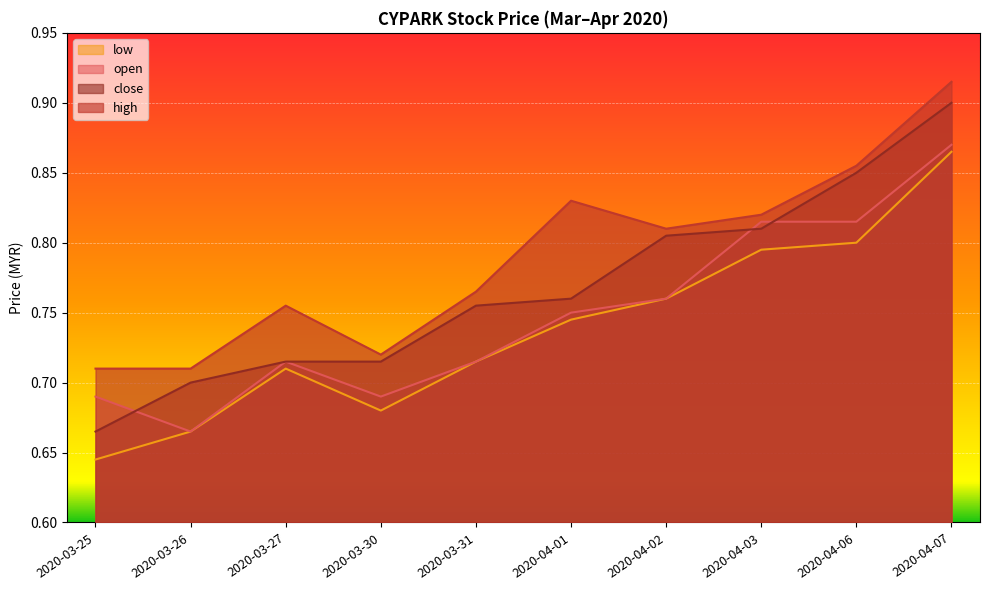

What is the label of the 6th point from the right?

2020-03-31